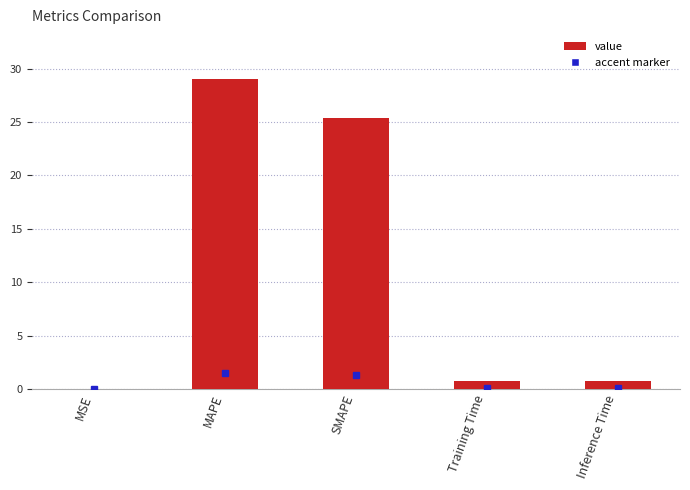

What is the change in value from SMAPE to Inference Time?

-24.6